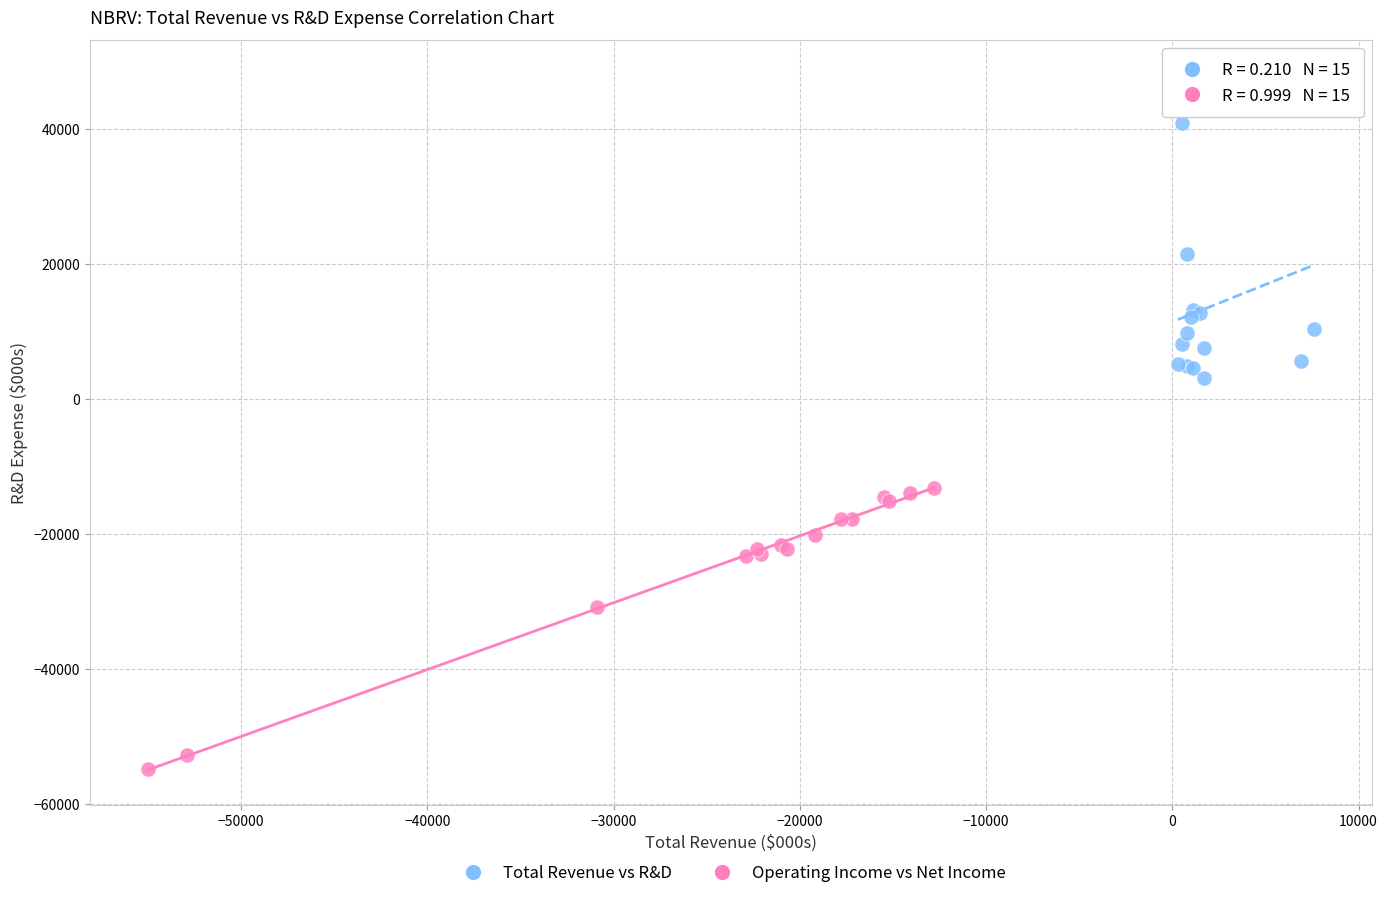

Which series reaches the maximum Y coordinate?

Total Revenue vs R&D